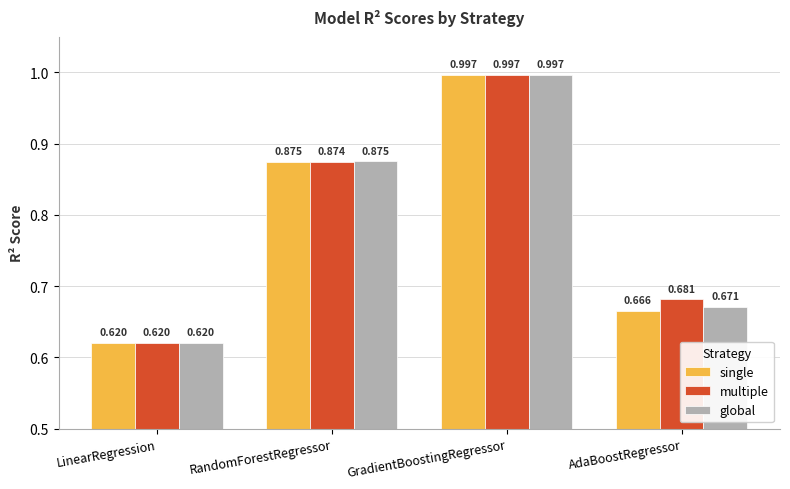

What is the difference between the multiple values at RandomForestRegressor and AdaBoostRegressor?

0.2